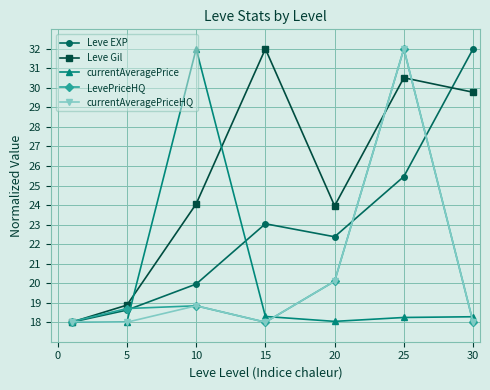

What is the maximum value for Leve EXP?

32.0